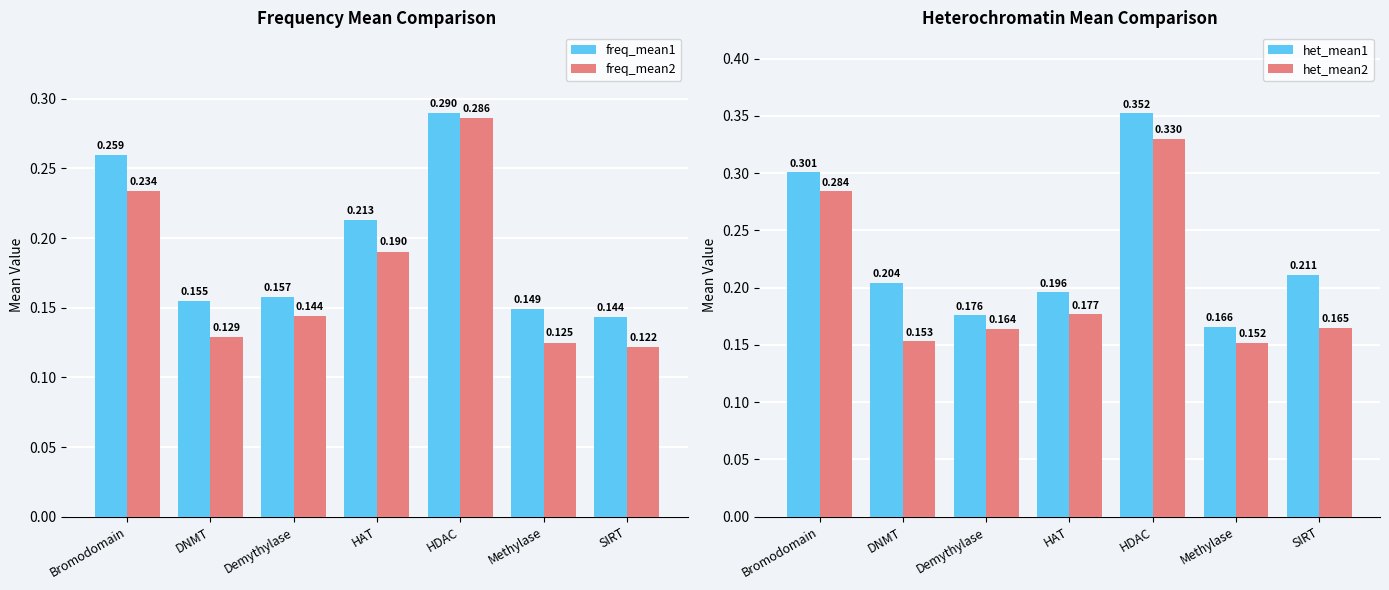

Which category has the highest value across all series?

HDAC